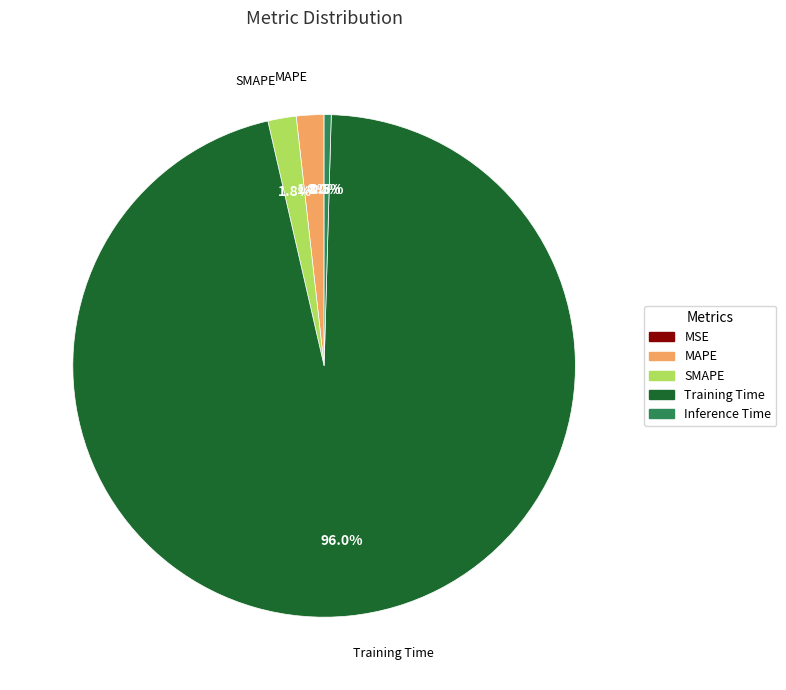

What percentage is the SMAPE slice, to the nearest percent?

2%